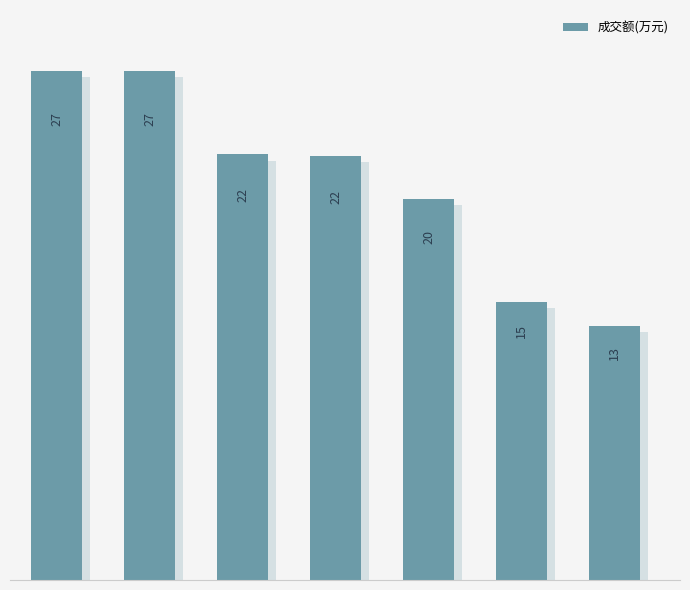

The chart shows a value of 4529 at 5. True or false?

False